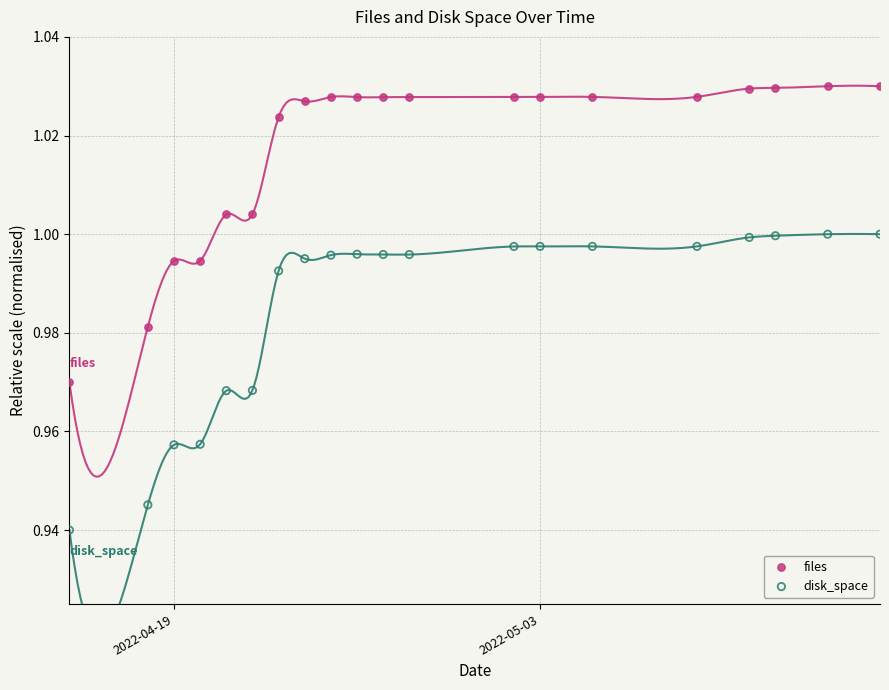

Which series reaches the minimum Y coordinate?

disk_space